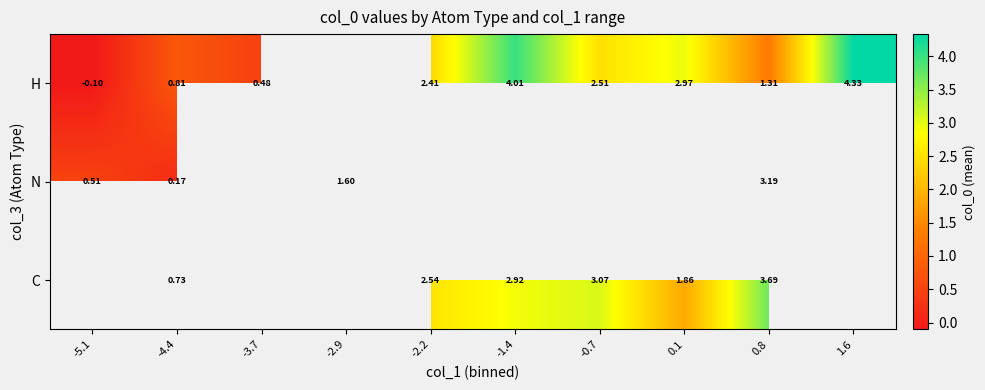

The value of C at -2.2 is 2.5. True or false?

True